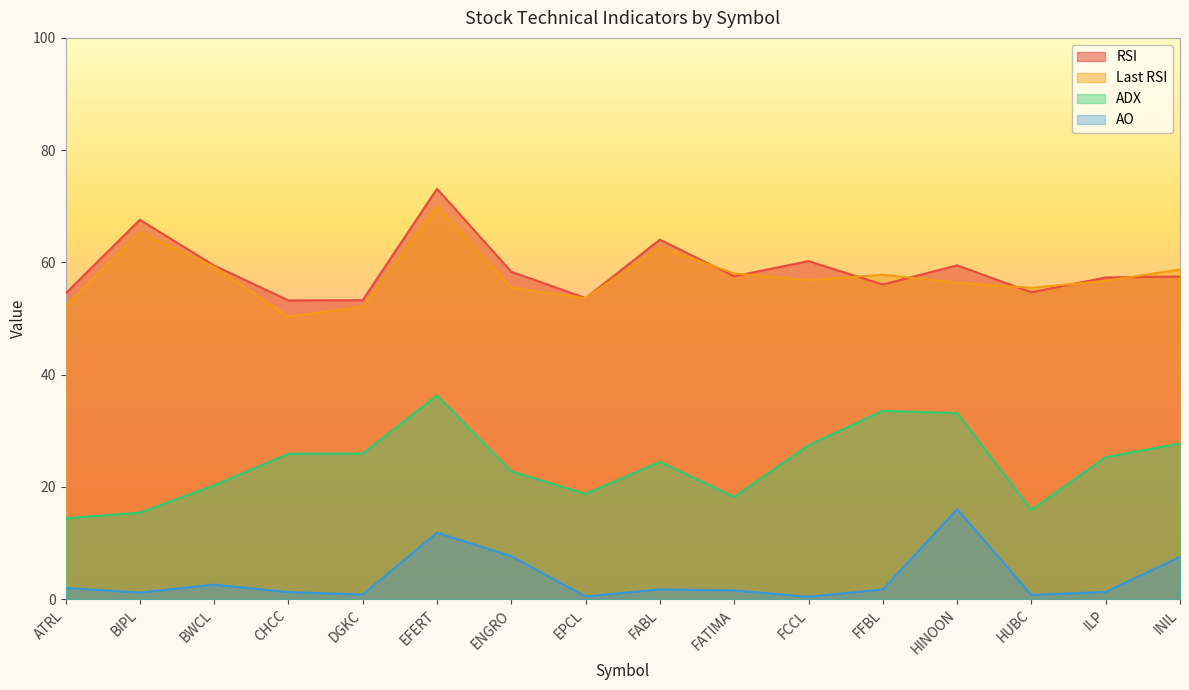

At which label does ADX reach its minimum?

ATRL